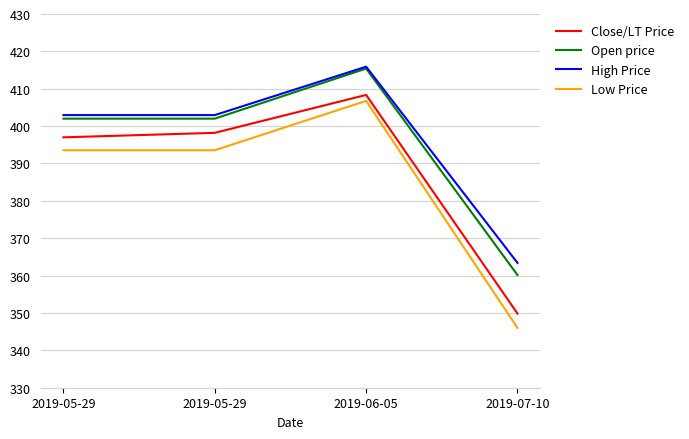

At which label is Open price closest to 387?

2019-05-29